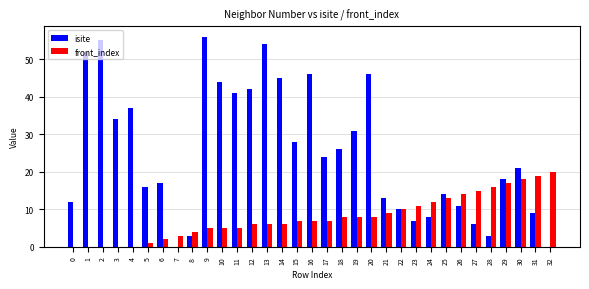

What is the sum of all isite values?

829